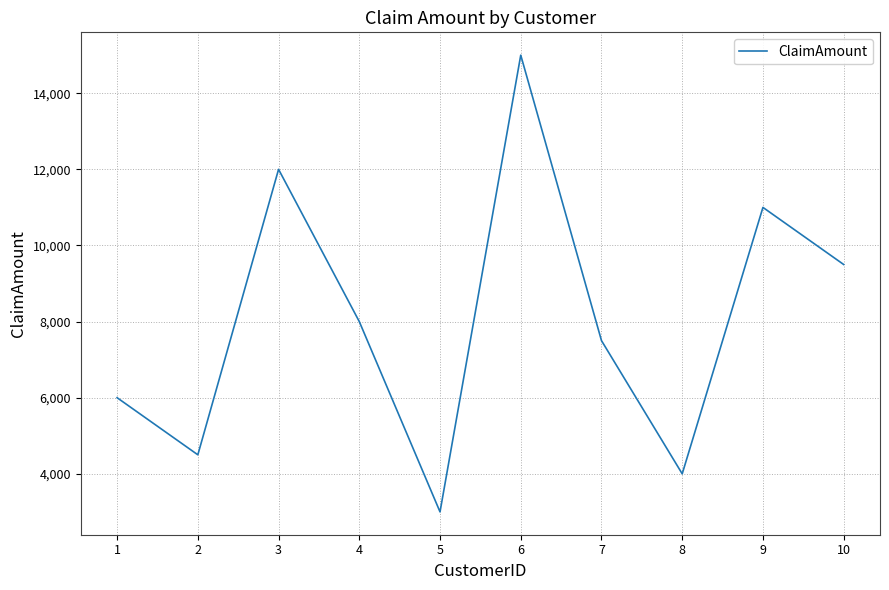

How many interior local peaks (higher than both neighbors) does the data have?

3